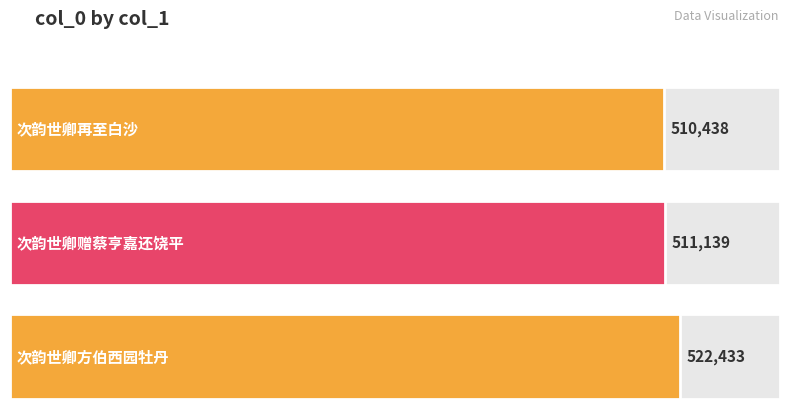

True or false: the data shows 522433 at 次韵世卿方伯西园牡丹.

True